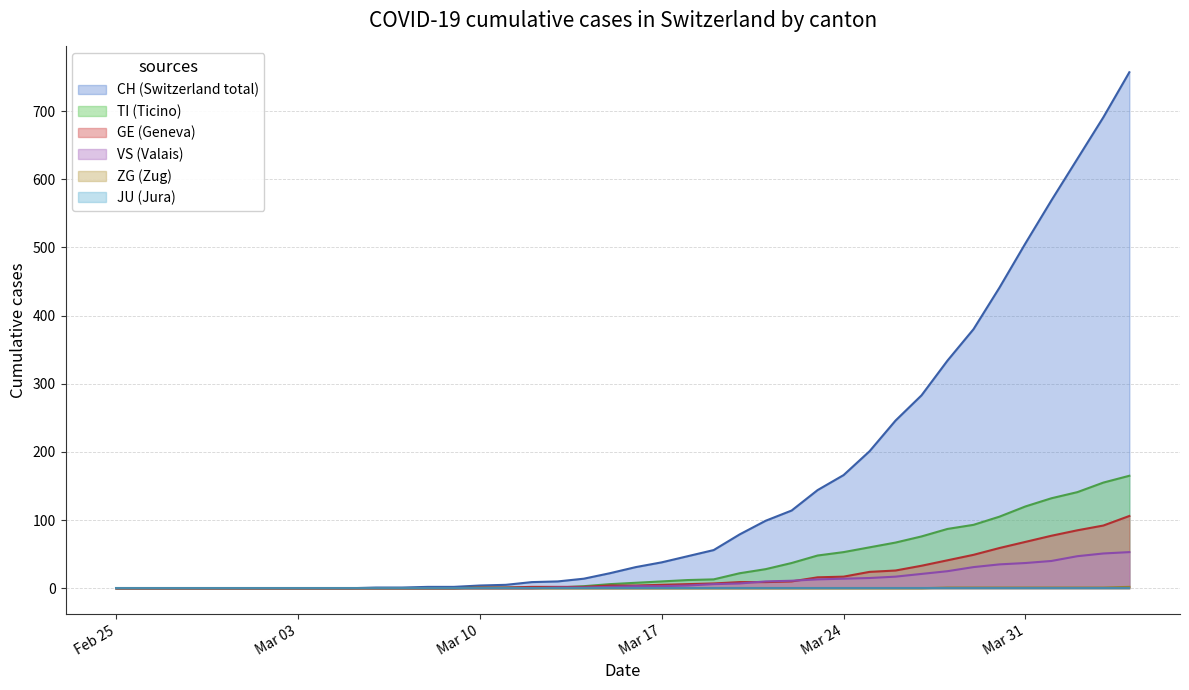

Which series has the largest range (max minus min)?

CH (Switzerland total)